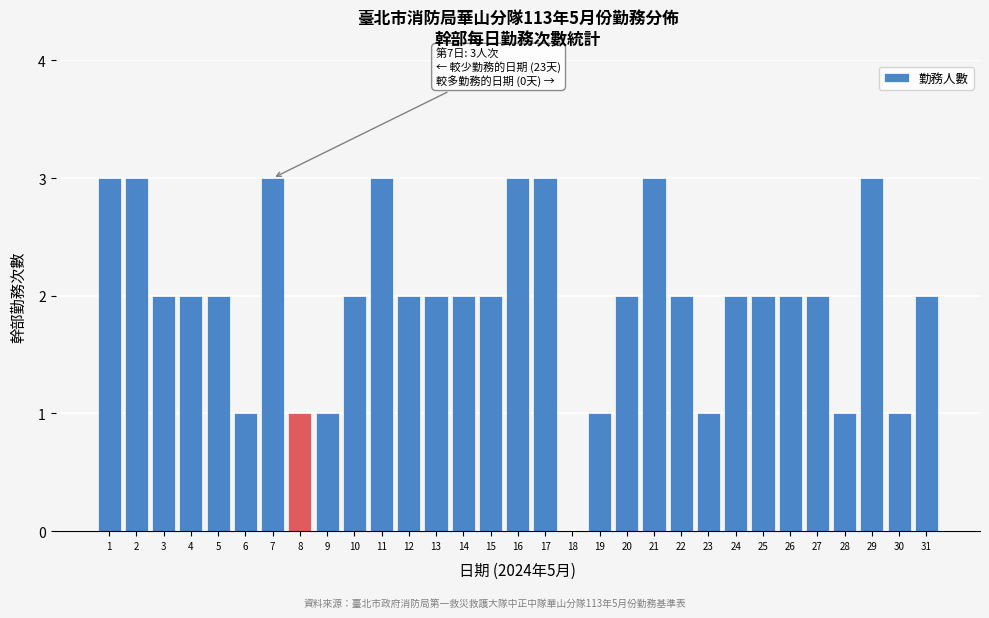

The chart shows a value of 3 at 31. True or false?

False